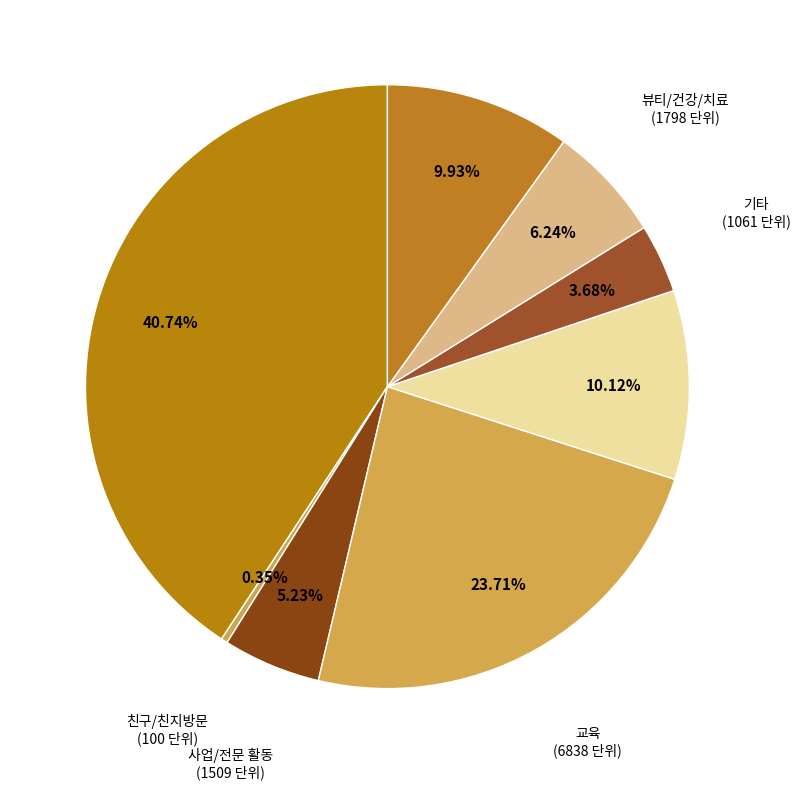

Between 교육 and 기타, which is larger?

교육